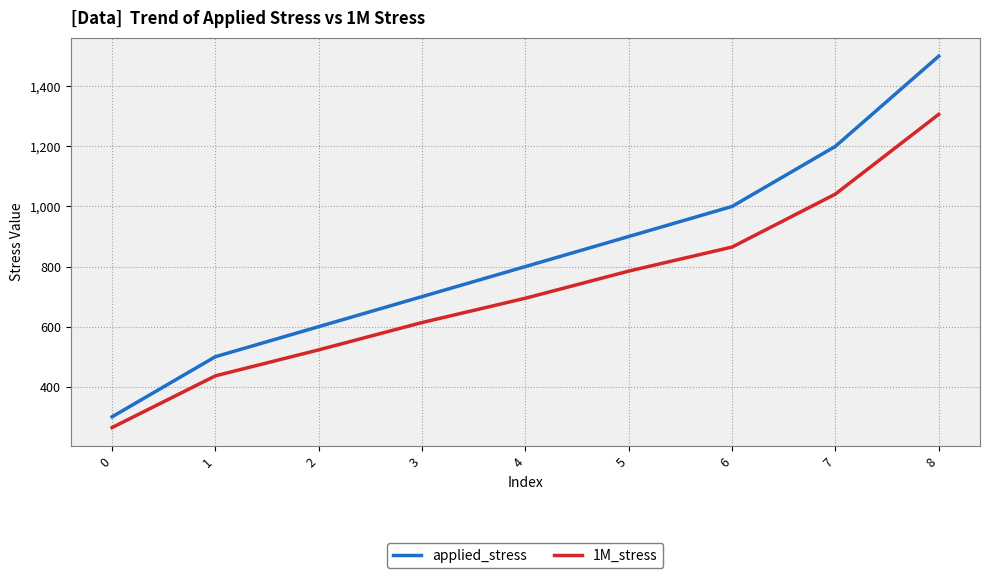

Is this an area chart (filled region under the line)?

No